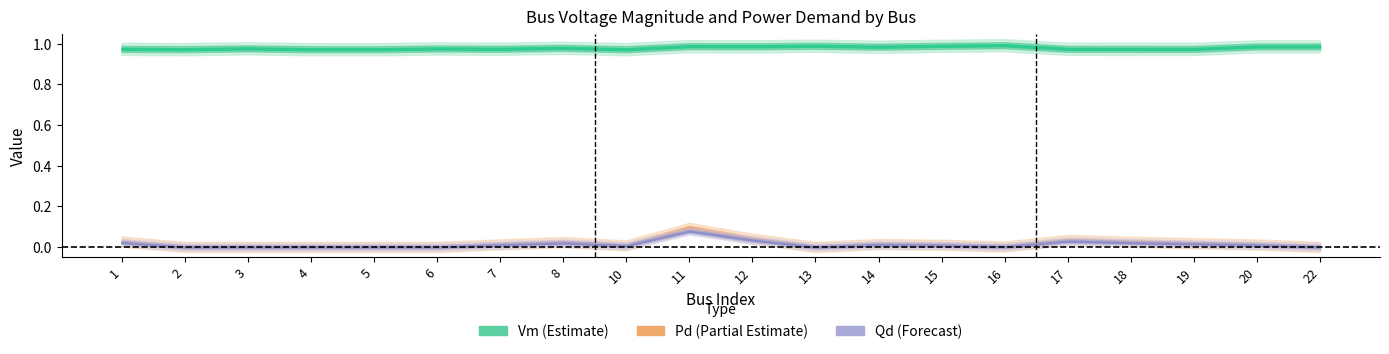

Does the chart have visible grid lines?

No